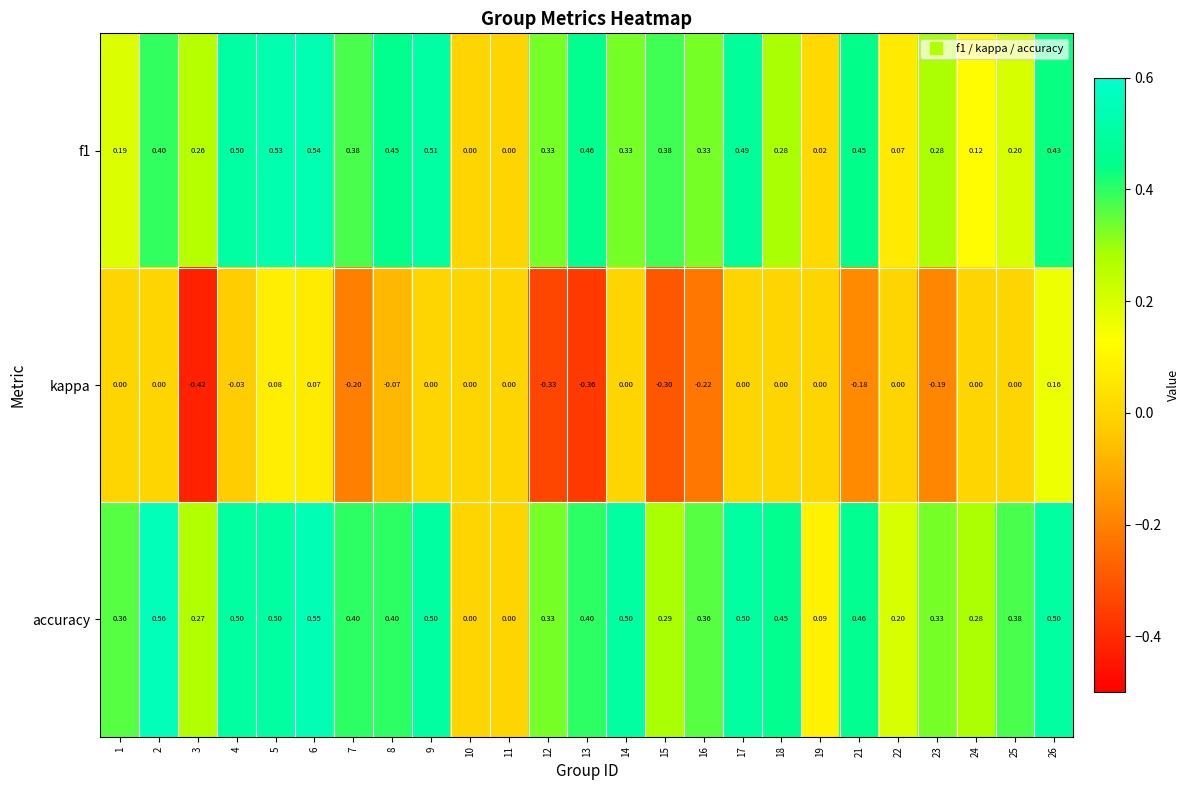

Between 14 and 16, which series saw the biggest shift?

kappa